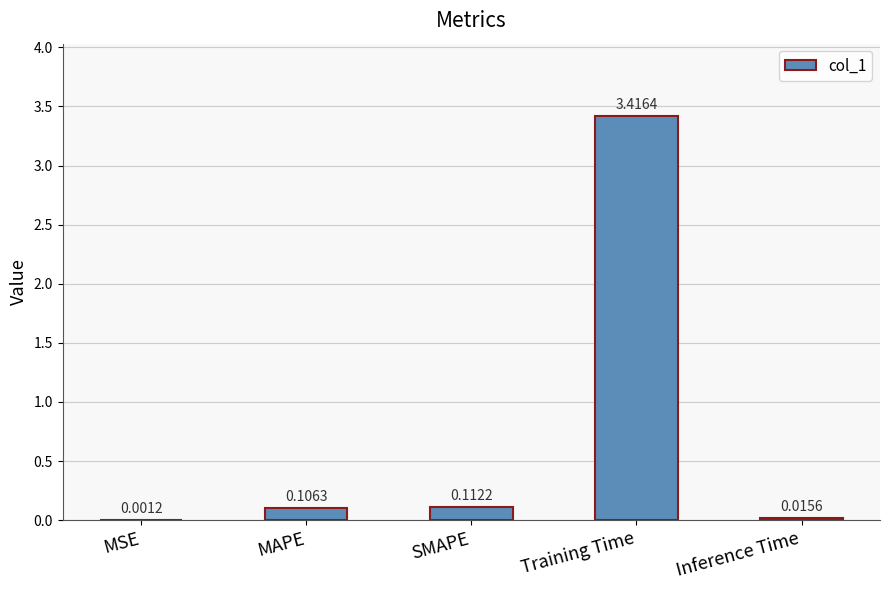

At which category does the chart reach its peak across all series?

Training Time